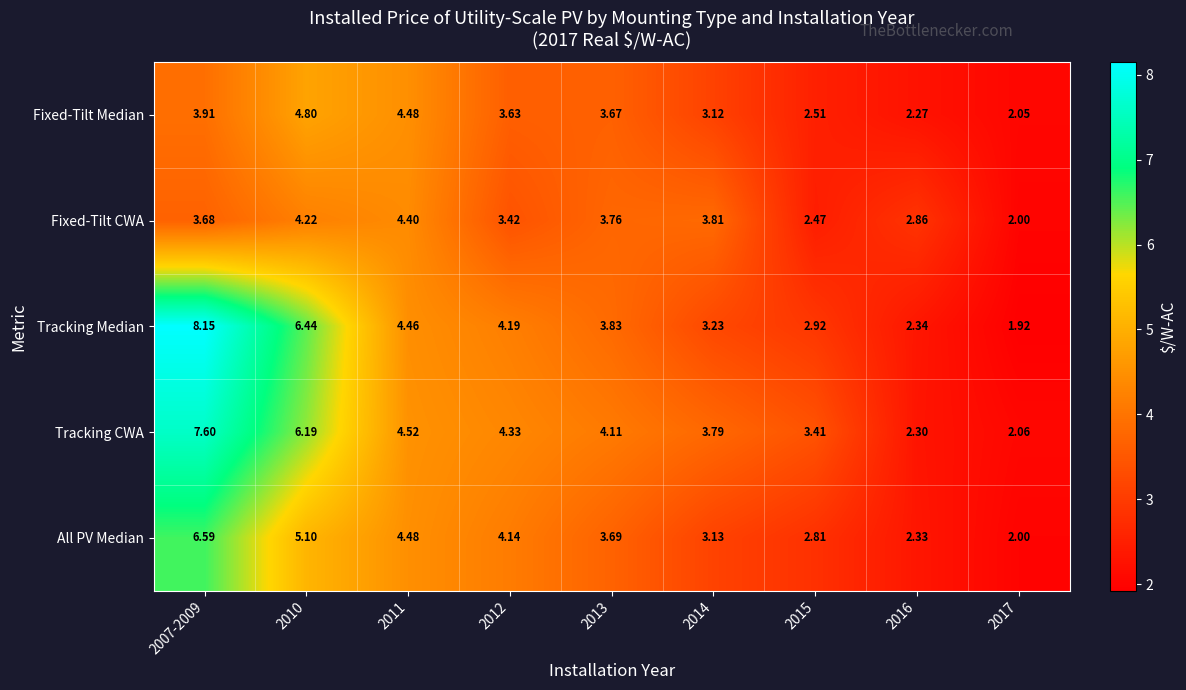

At 2012, list the series in order from smallest to largest.

Fixed-Tilt CWA, Fixed-Tilt Median, All PV Median, Tracking Median, Tracking CWA